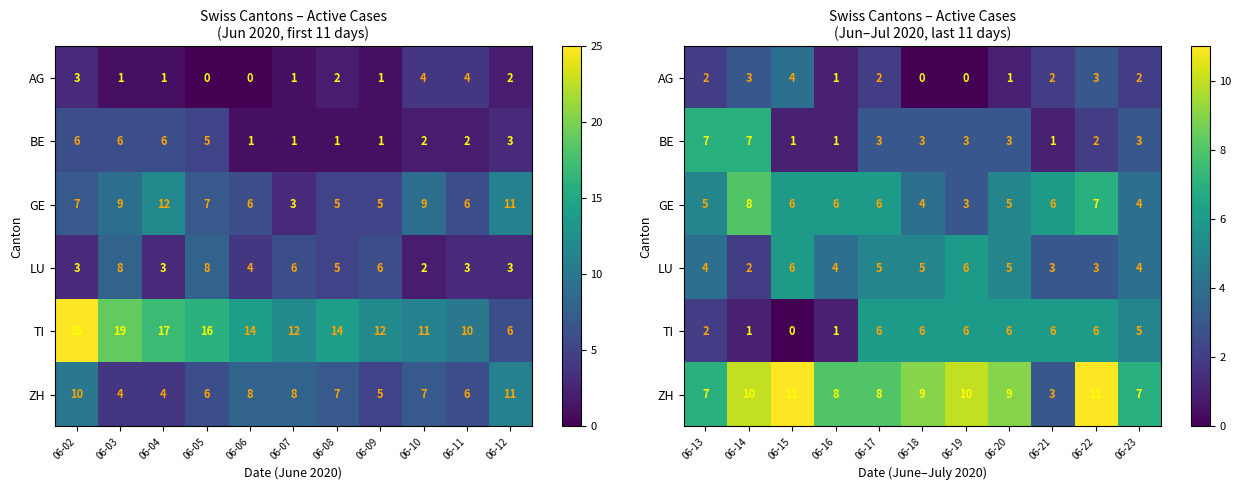

What is the sum of all BE values?

34